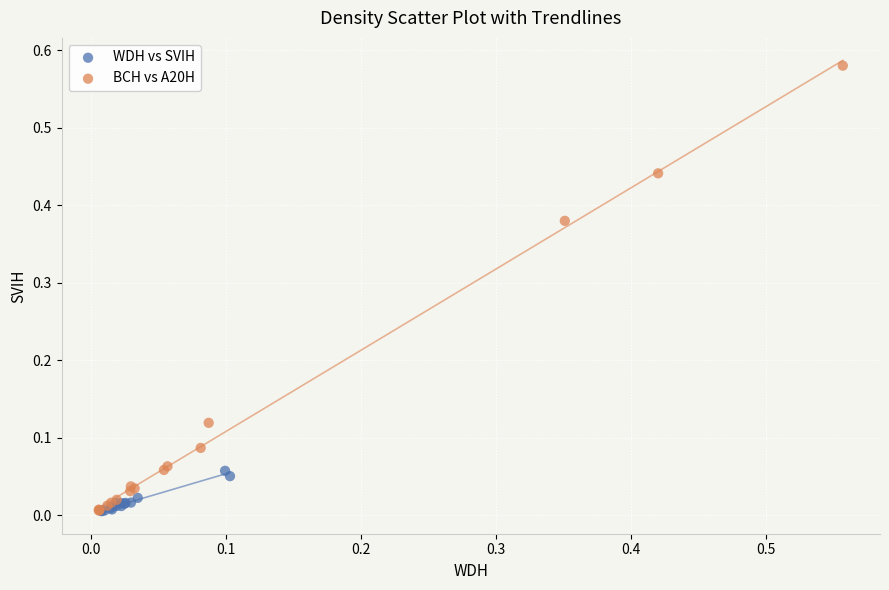

What are all the series names shown in the legend?

WDH vs SVIH, BCH vs A20H